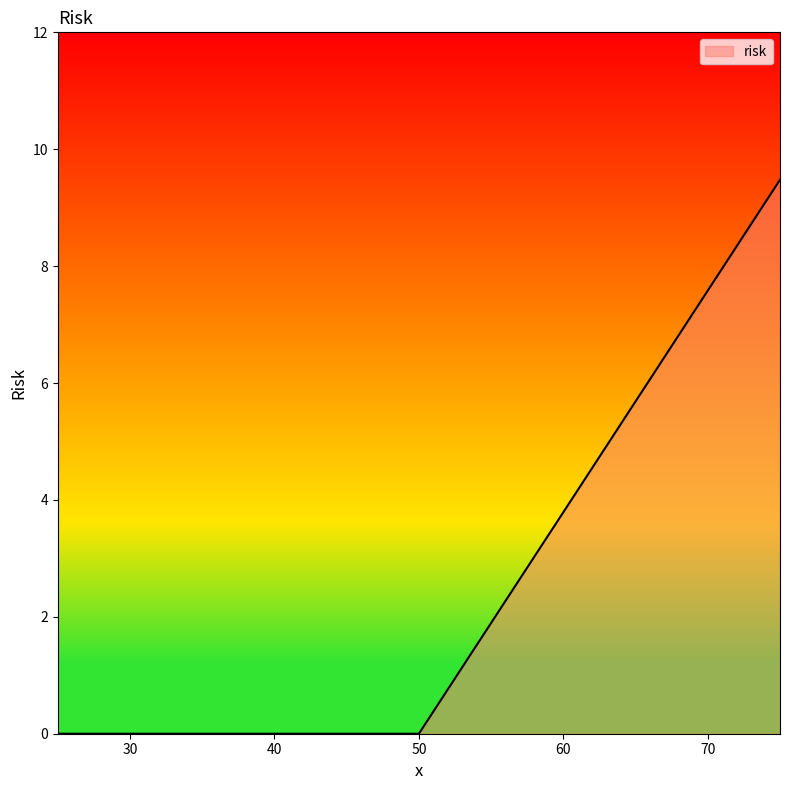

What is the maximum value shown in the chart?

9.5